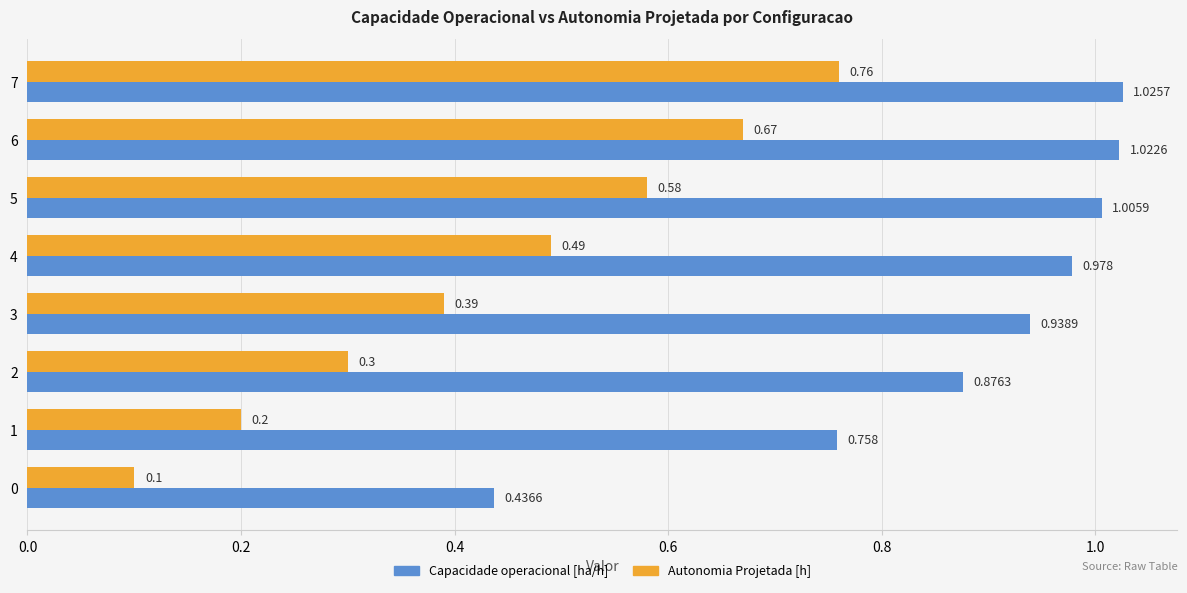

Is the value of Autonomia Projetada [h] at 6 greater than the value of Capacidade operacional [ha/h] at 7?

No